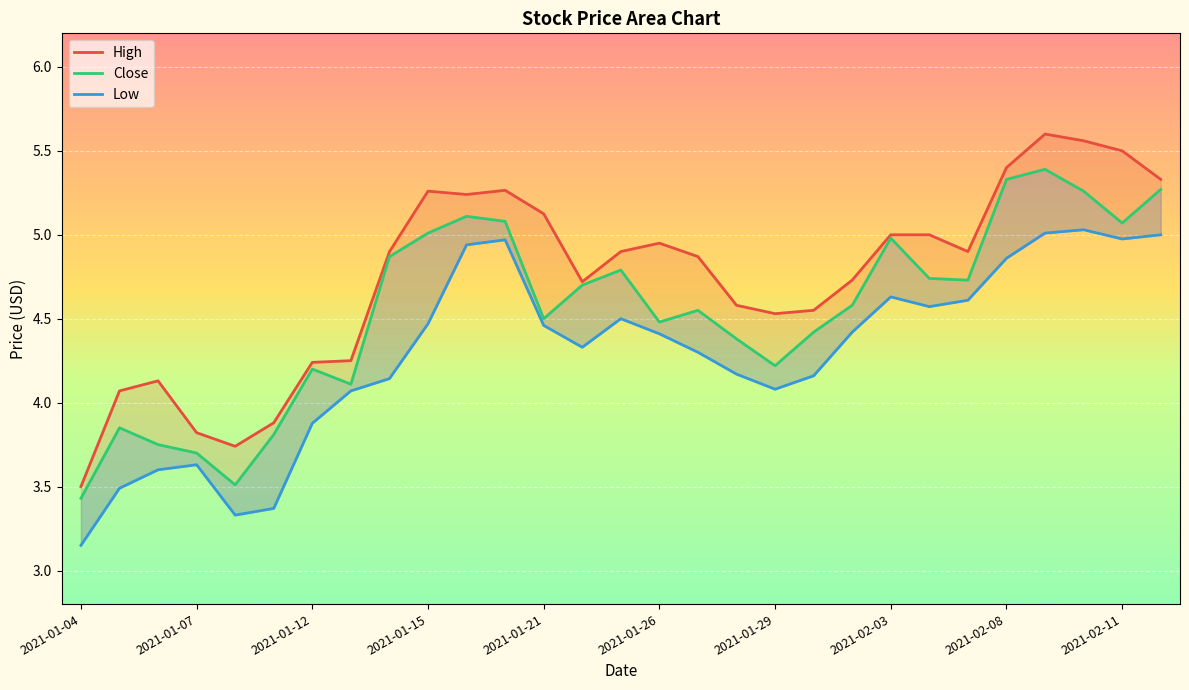

Which series has the largest range (max minus min)?

High